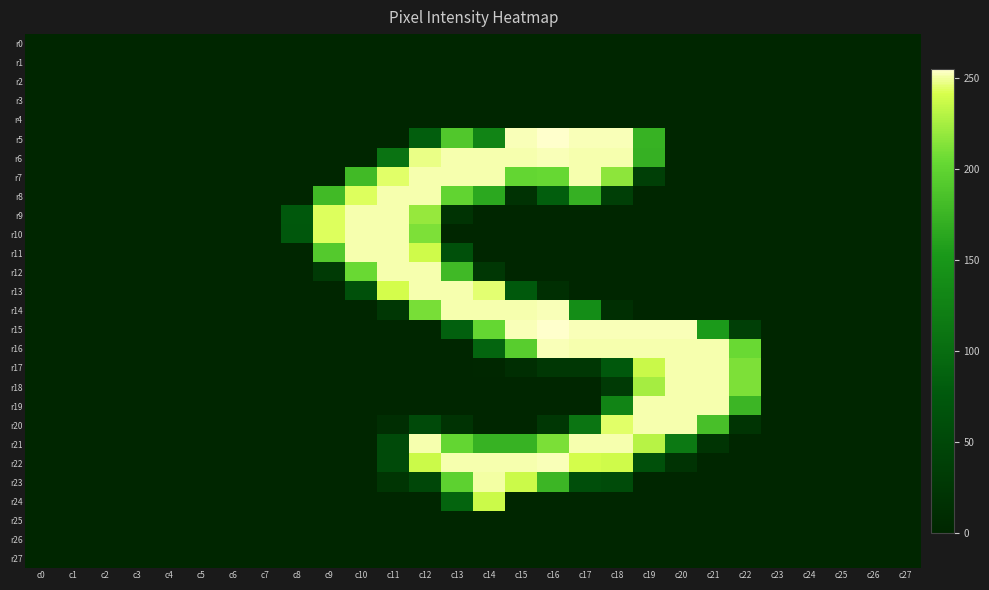

At how many categories does at least one series exceed 84?

14